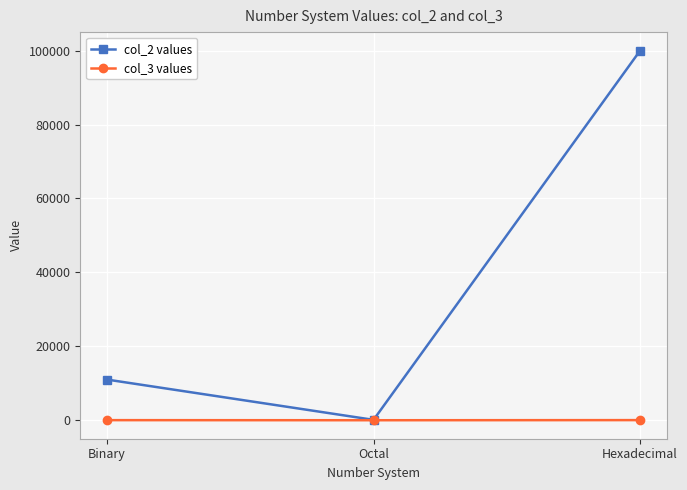

At Binary, list the series in order from largest to smallest.

col_2 values, col_3 values